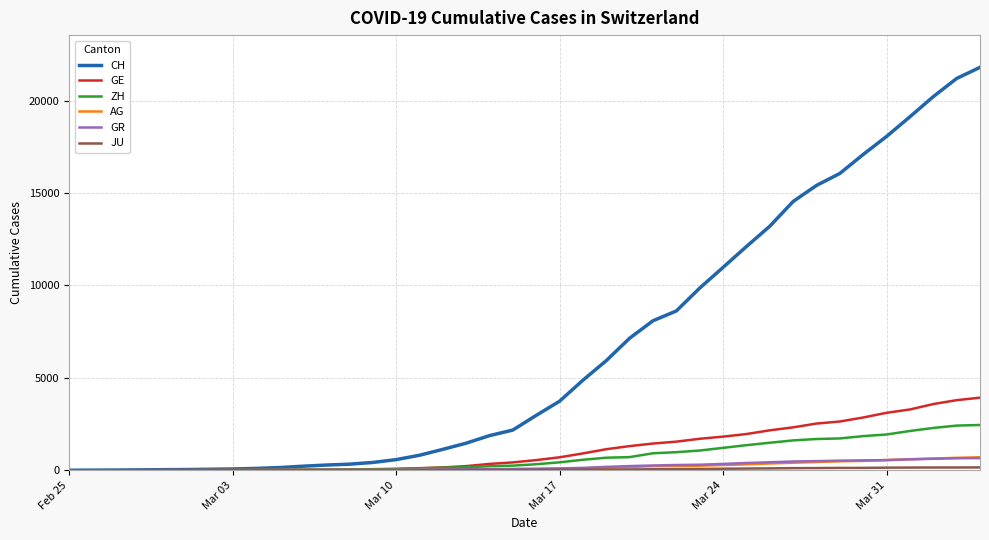

What is the maximum value shown in the chart?

21804